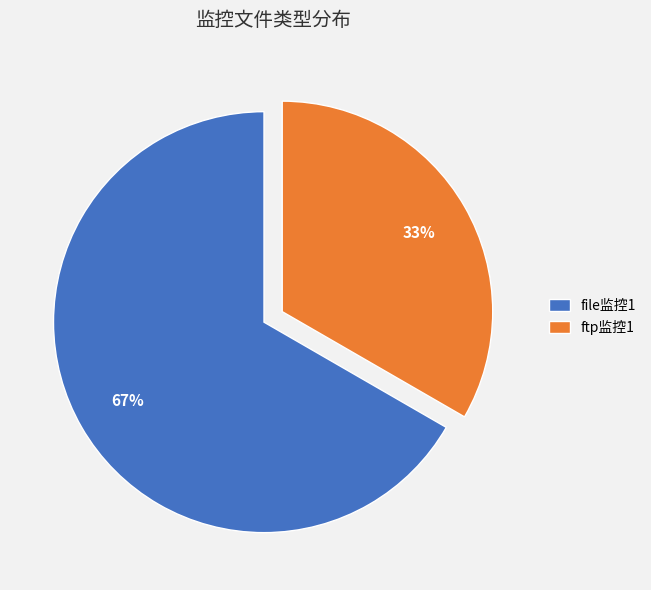

How many segments does this pie chart have?

2